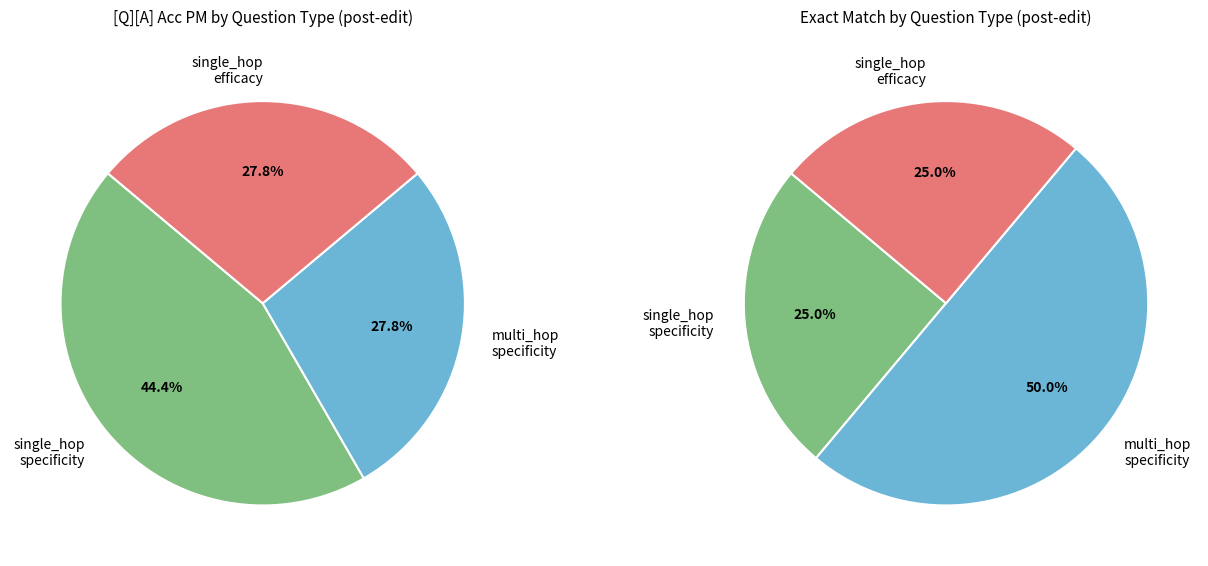

To the nearest percent, what is the combined percentage of multi_hop_specificity and single_hop_specificity?

72%